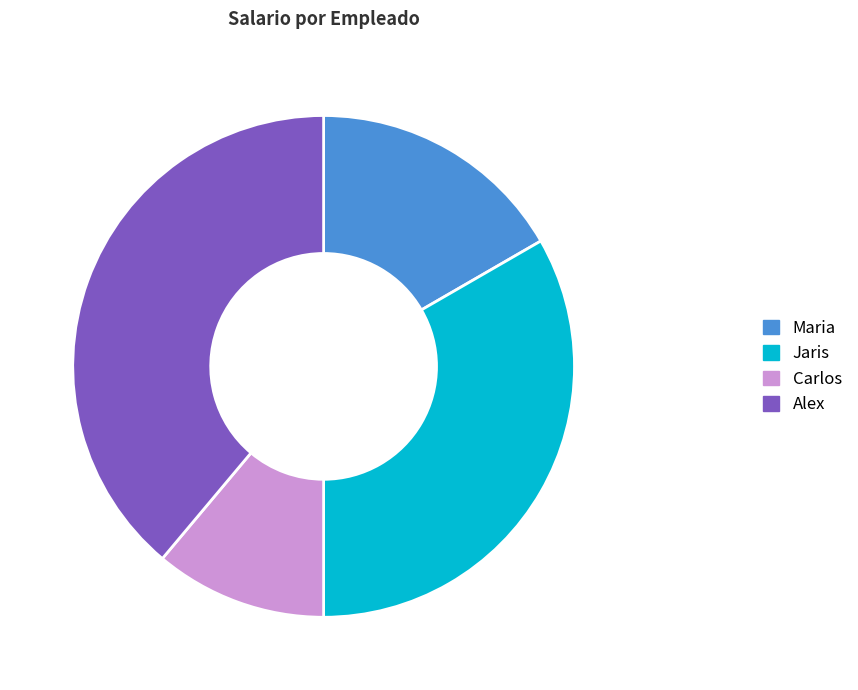

Is it true that Alex is 39% of the pie?

True